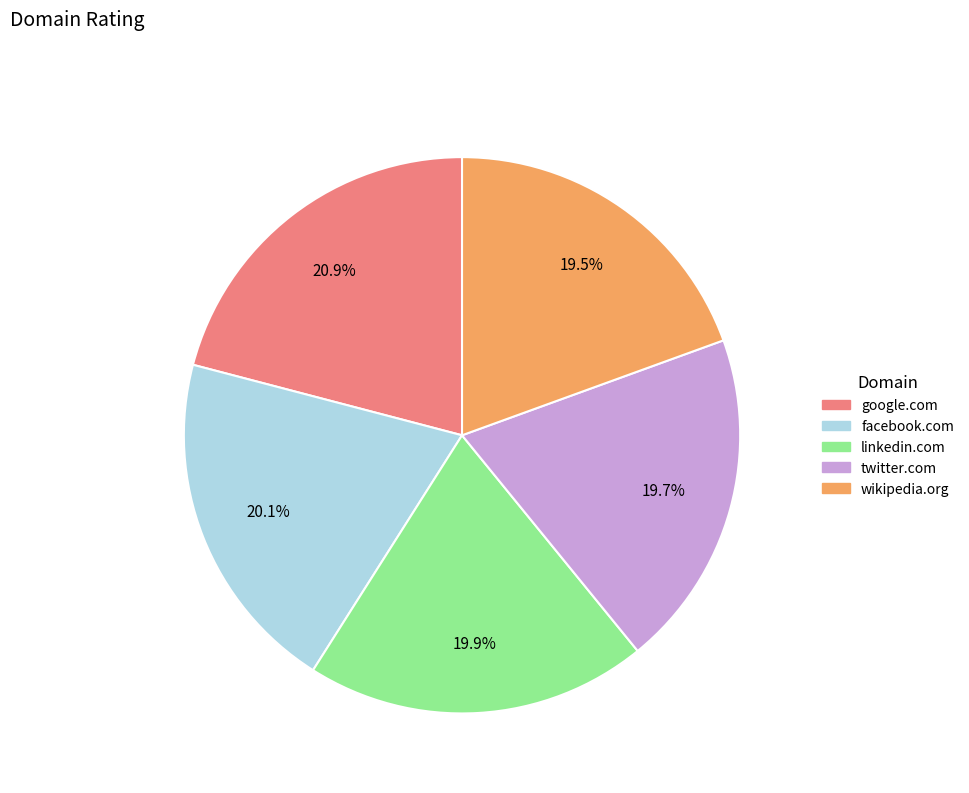

To the nearest percent, what percentage of the pie is linkedin.com?

20%